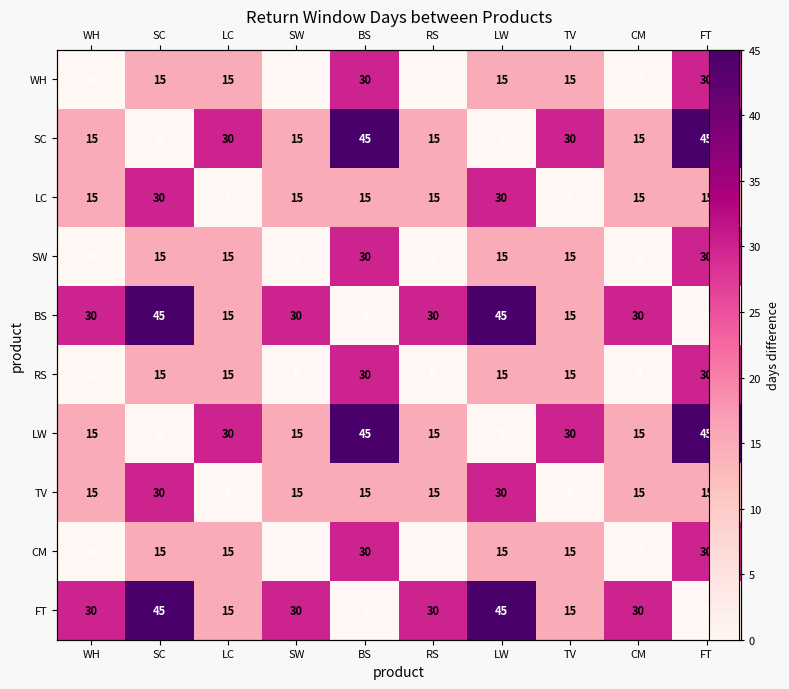

Which series has the largest range (max minus min)?

SC